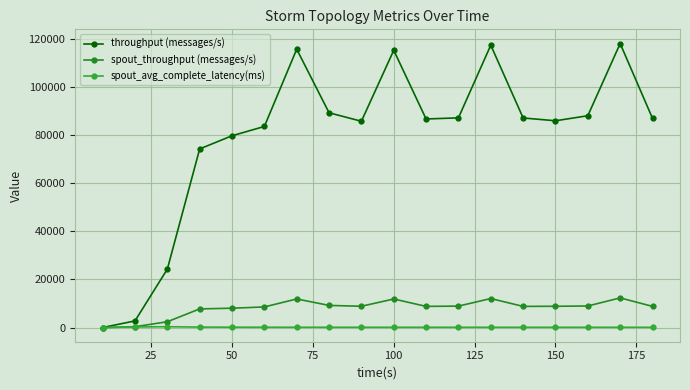

How many data points does each series have?

18